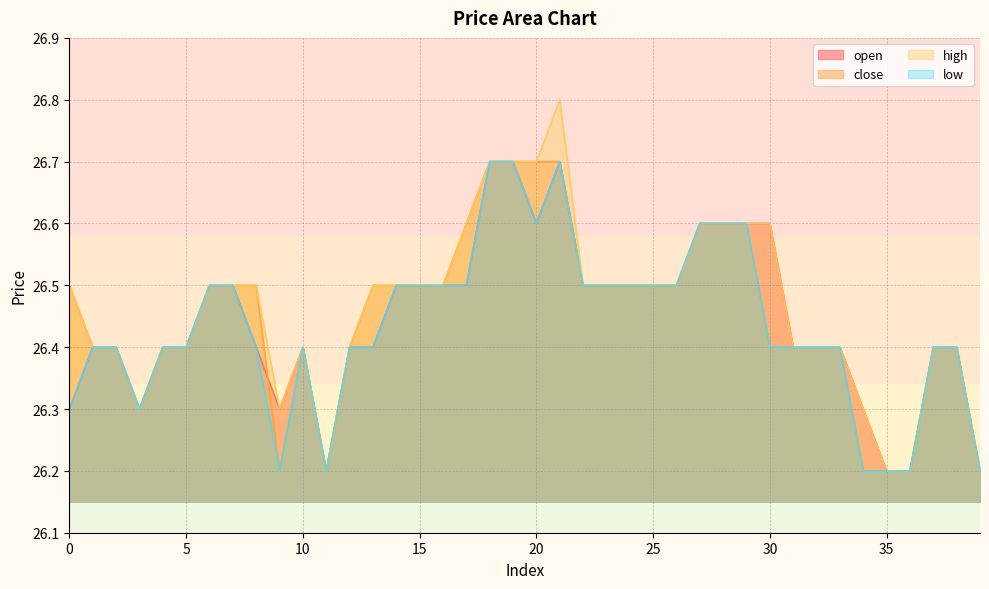

Which category has the highest value in the close series?

18